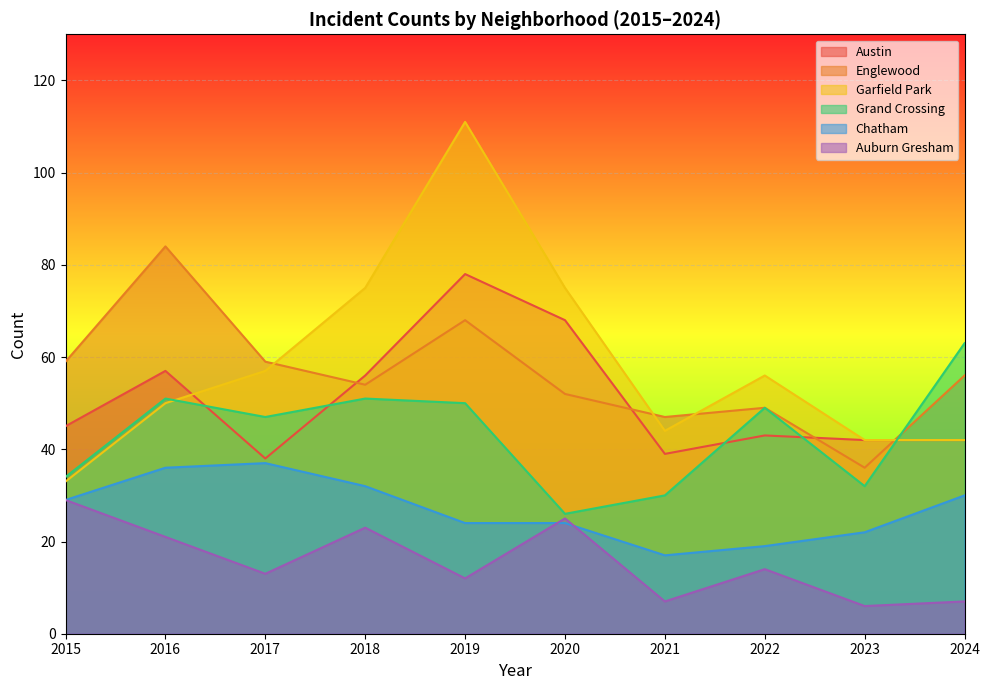

How many data points in Grand Crossing are above 49?

4